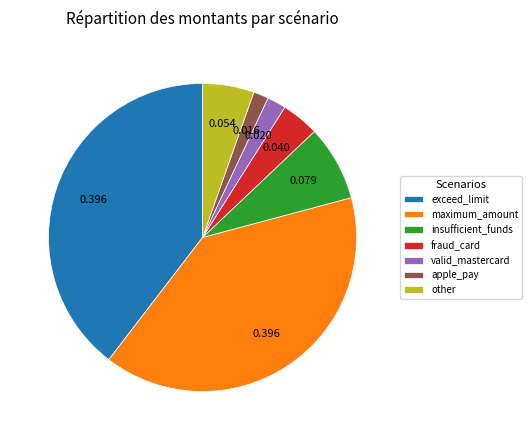

Combined, do apple_pay and insufficient_funds account for over 50%?

No